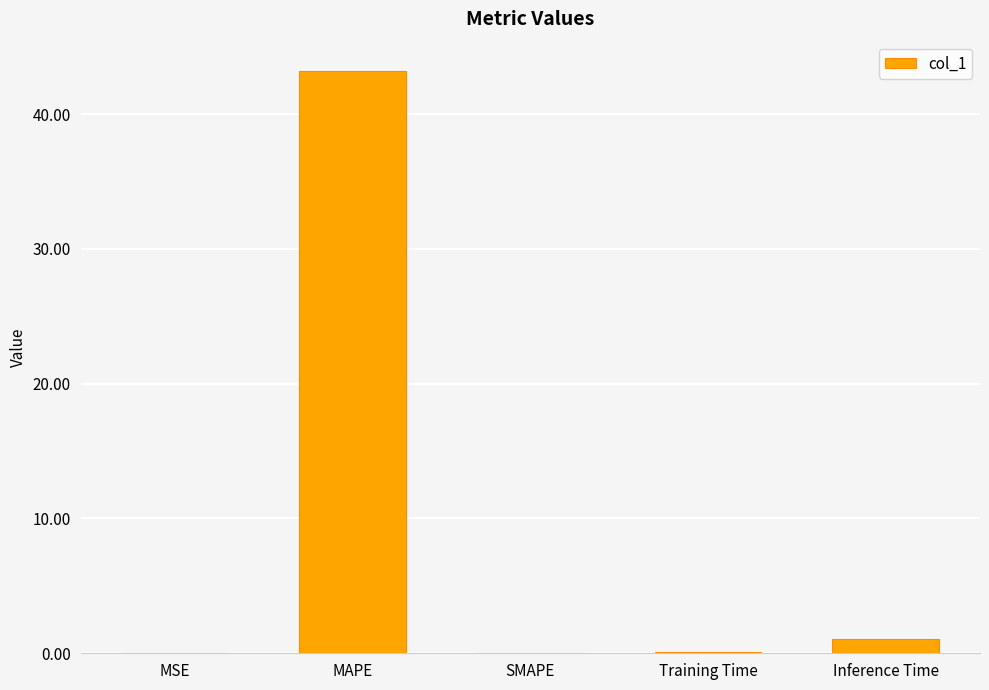

What value does the data have at MAPE?

43.2